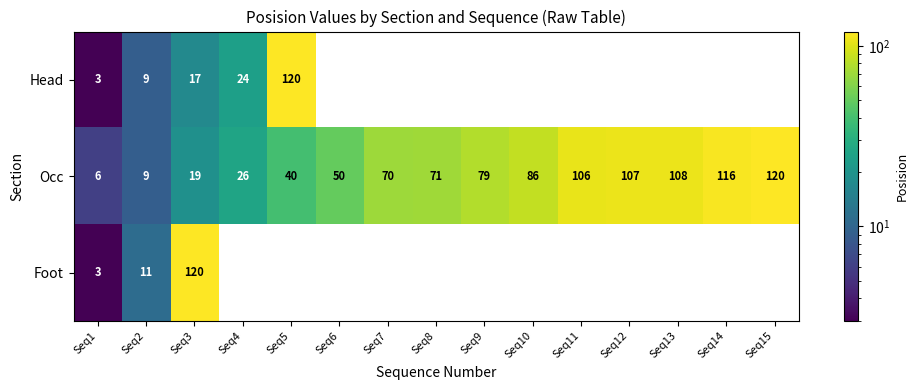

How many categories are shown in the chart?

15